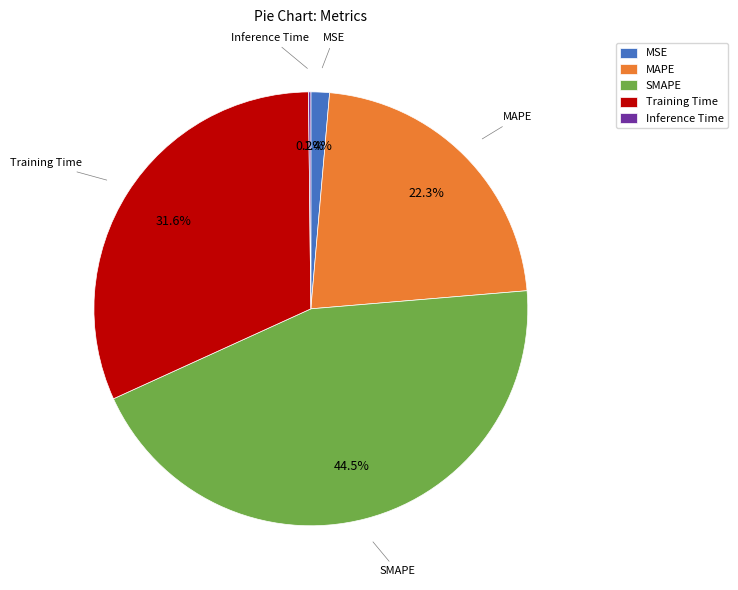

Is there any slice that represents more than half of the pie?

No